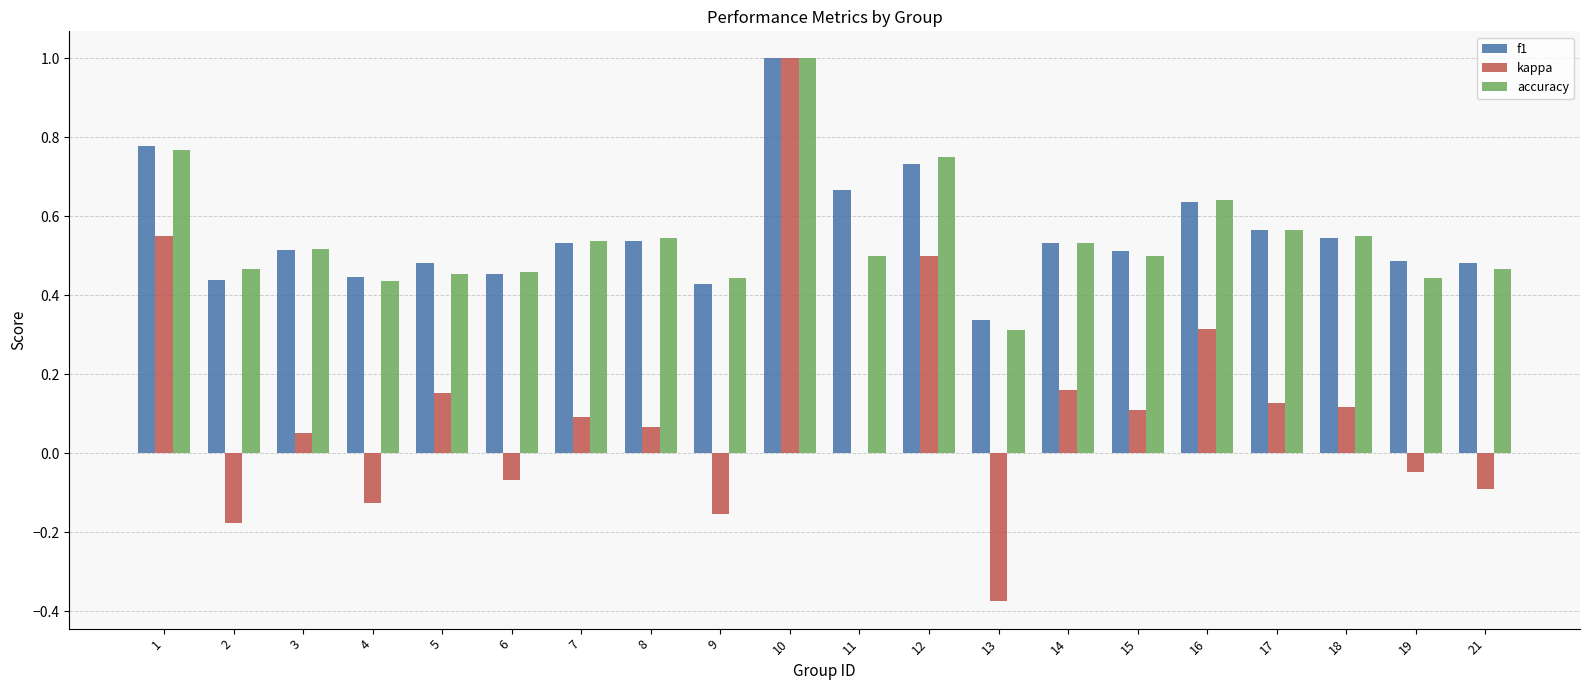

Is the value of accuracy at 3 greater than the value of kappa at 5?

Yes